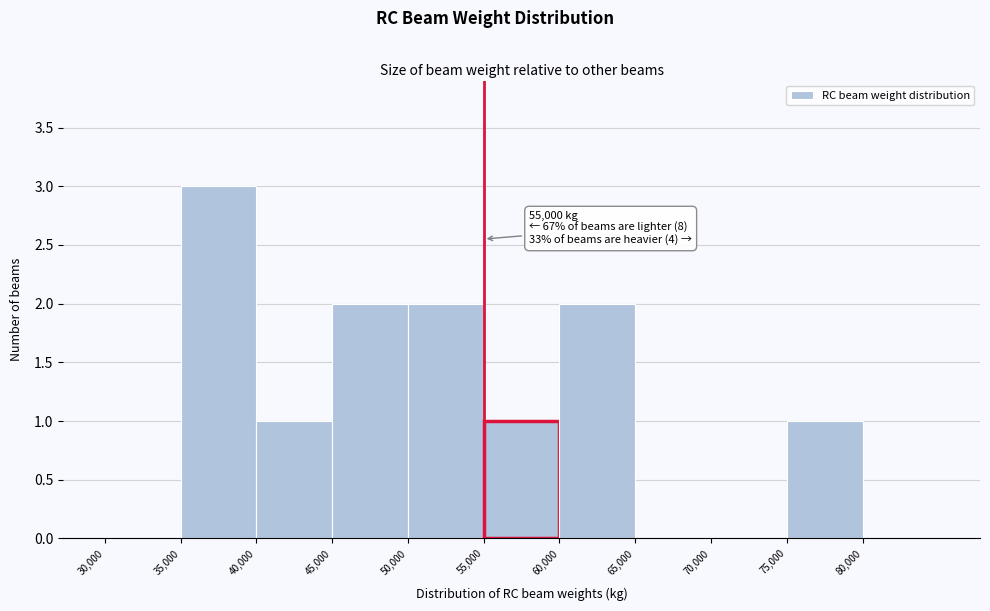

Over which range of the x-axis is the bar tallest?

35000 to 40000